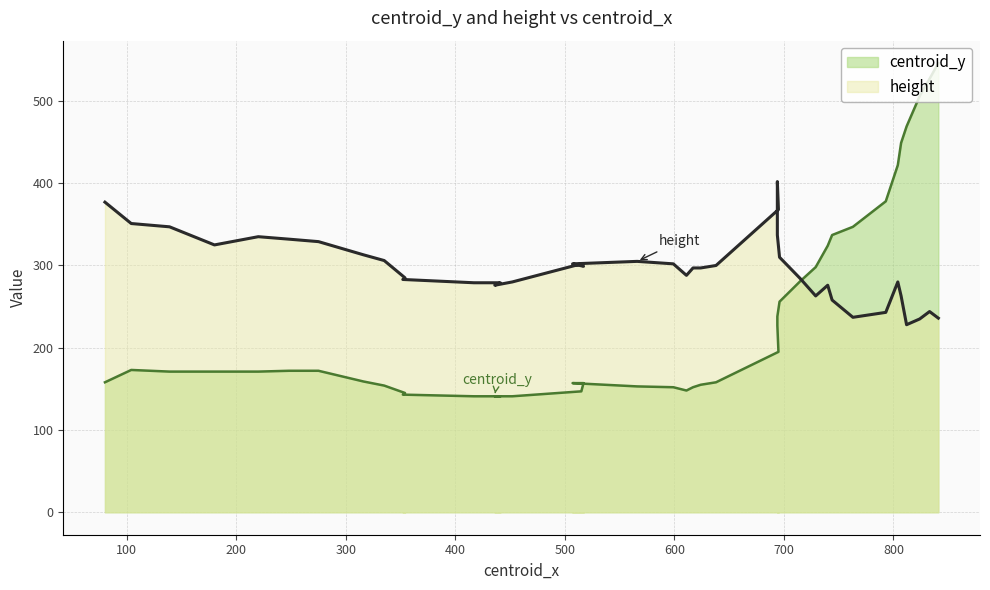

True or false: centroid_y has more than 2 points higher than both neighbors.

False